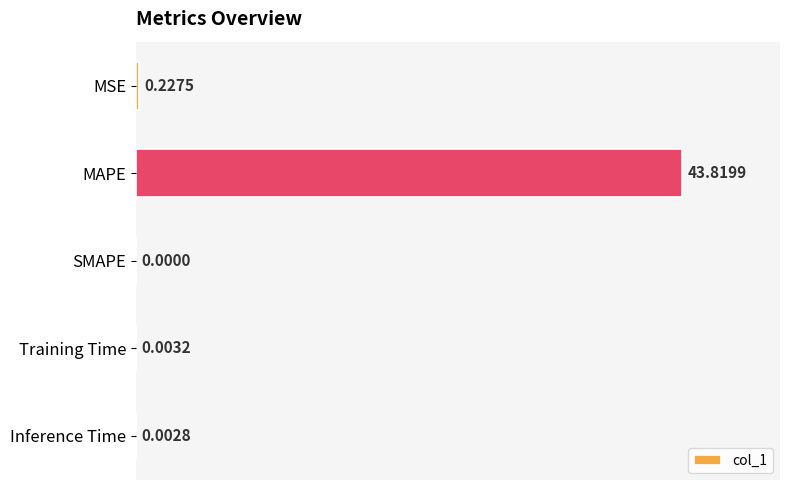

Which has a higher value, Inference Time or SMAPE?

Inference Time